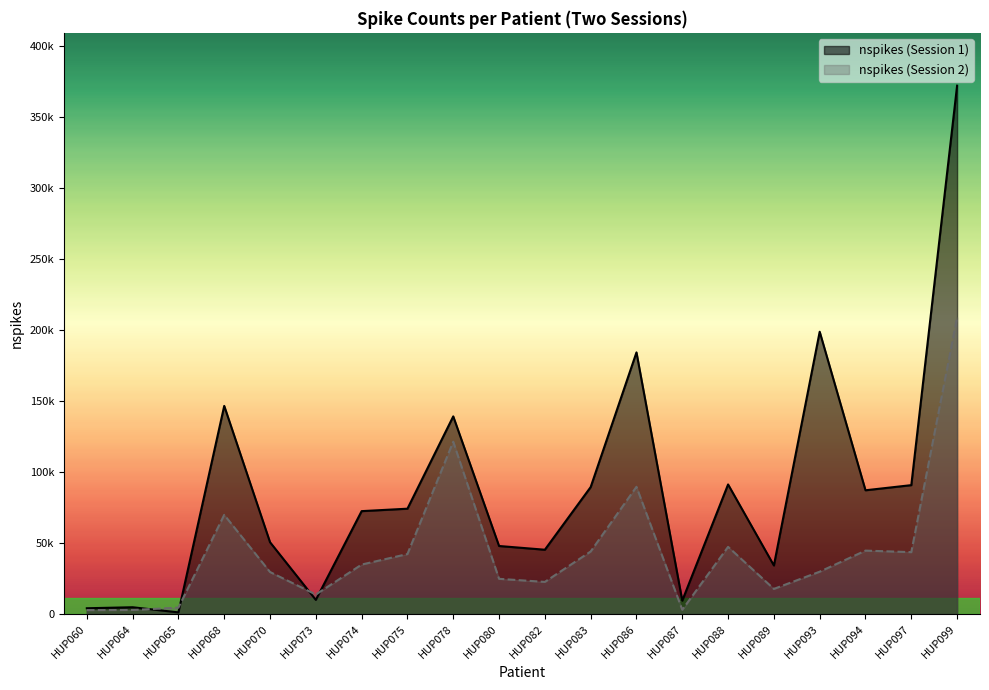

How many data points in nspikes (Session 1) are less than 74165?

10